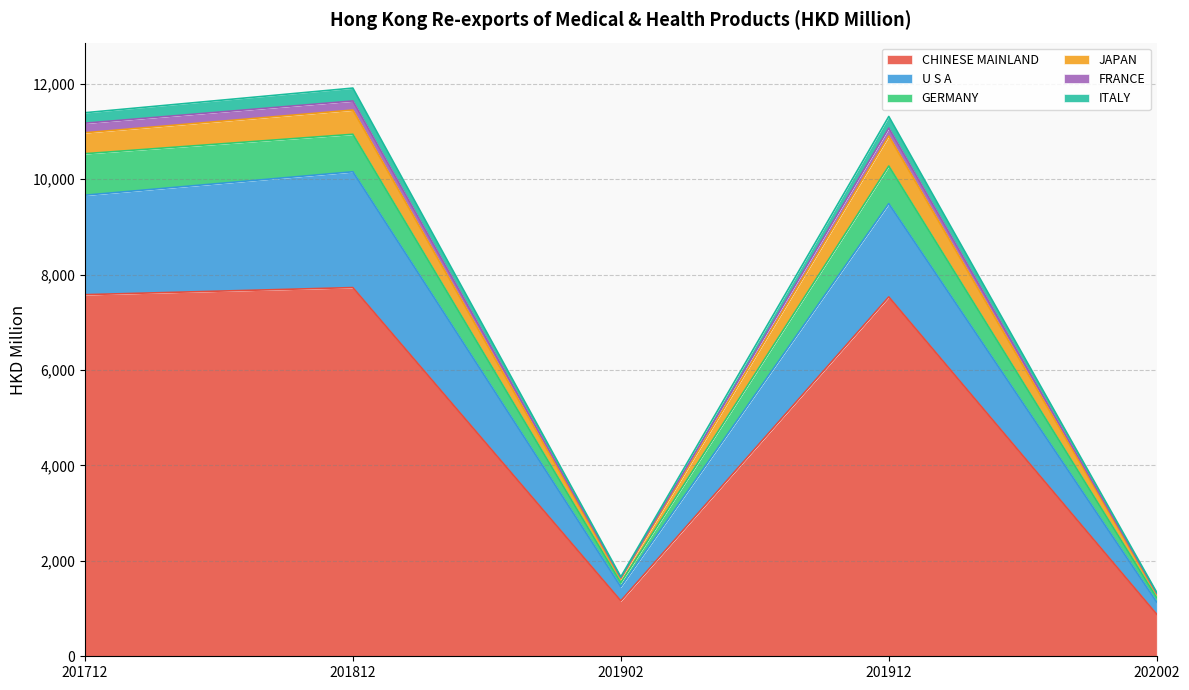

At which label is CHINESE MAINLAND closest to 4303?

201902